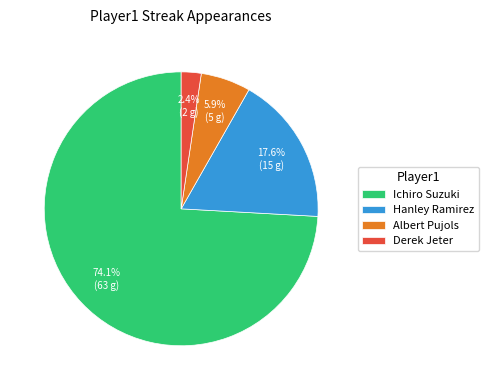

Is it true that Derek Jeter is 2% of the pie?

True